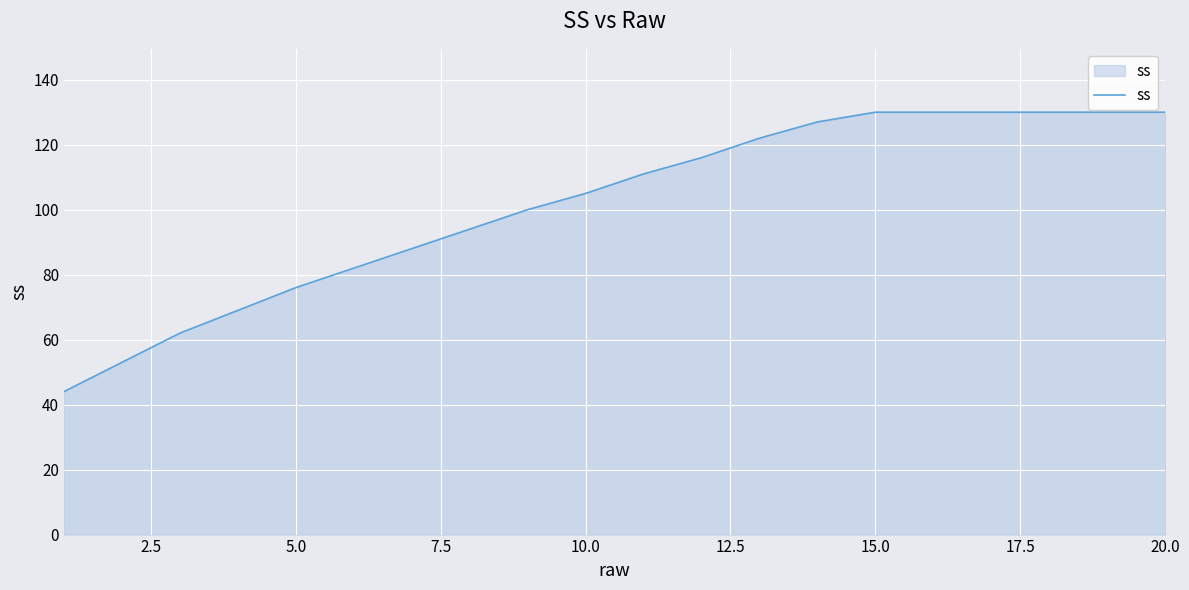

What is the difference between the maximum and minimum values?

86